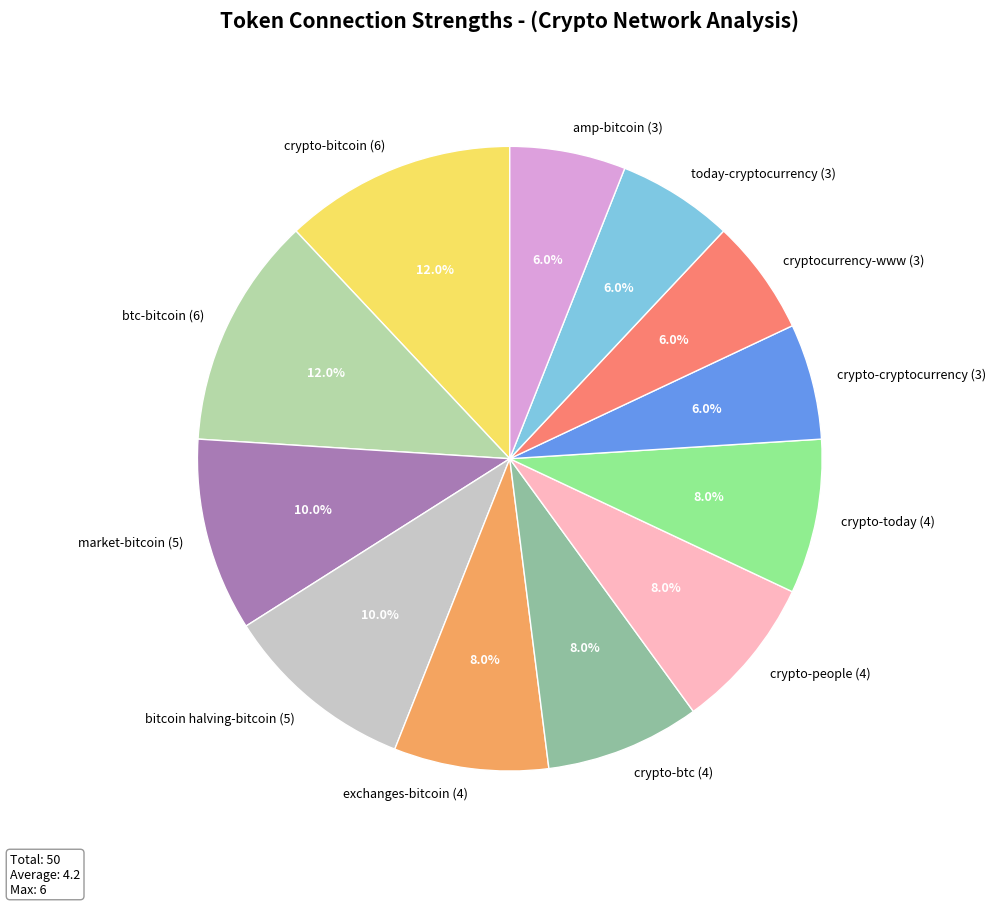

Is there a majority slice in this chart?

No